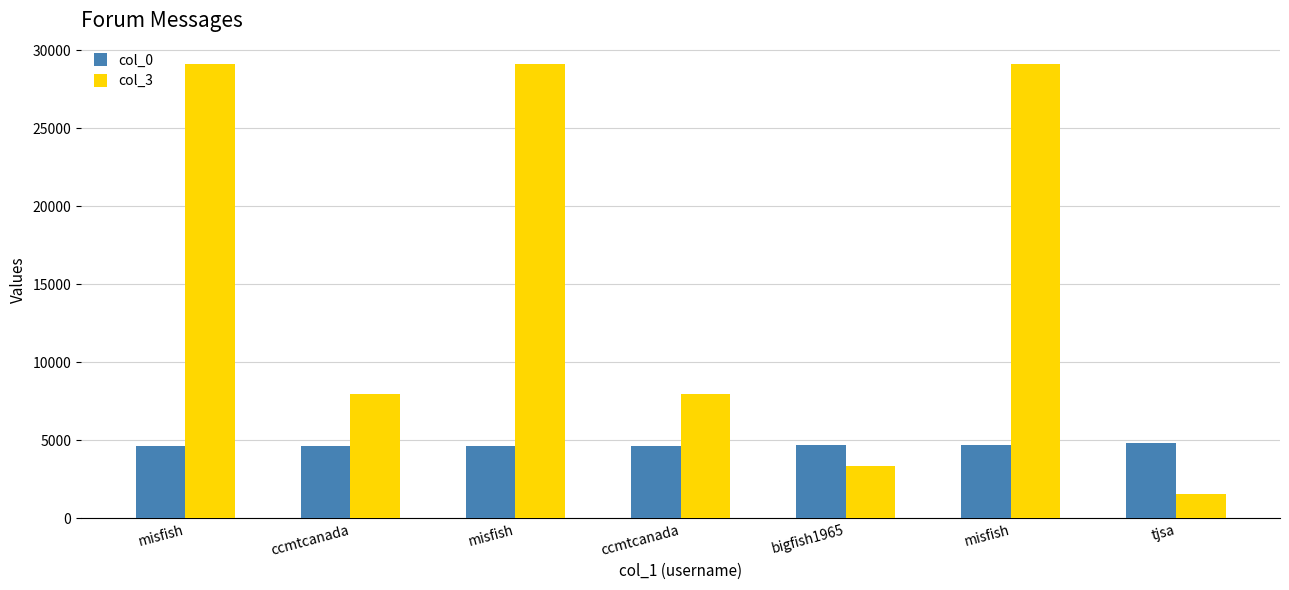

List the series in order of their overall mean, highest first.

col_3, col_0